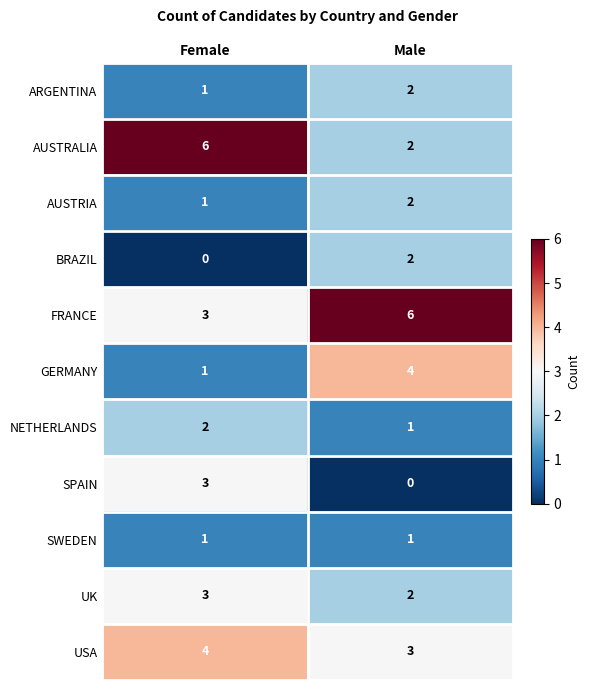

What is the difference between the maximum and minimum values in the GERMANY series?

3